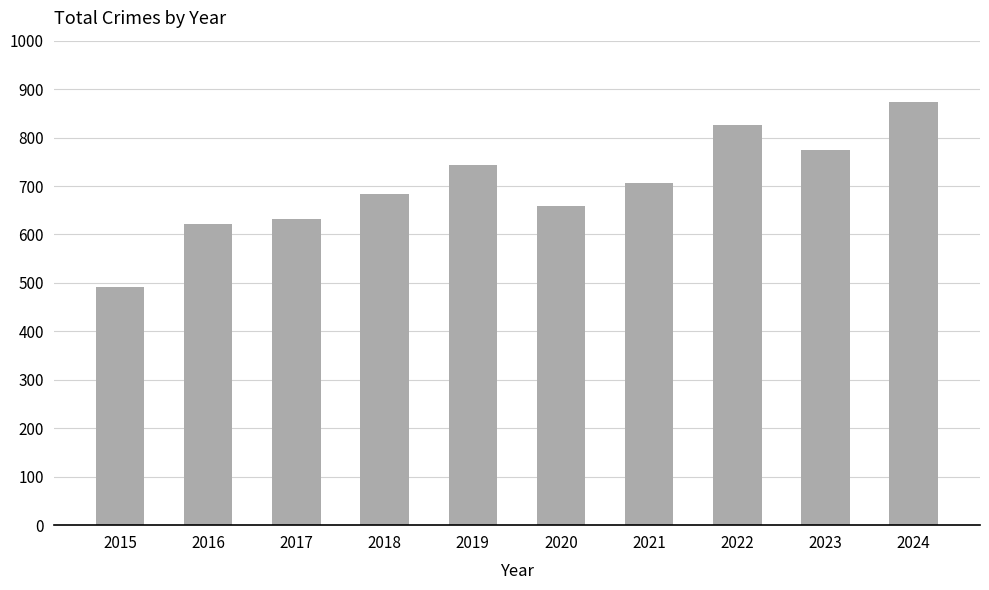

Is it true that the value at 2022 is 826?

True